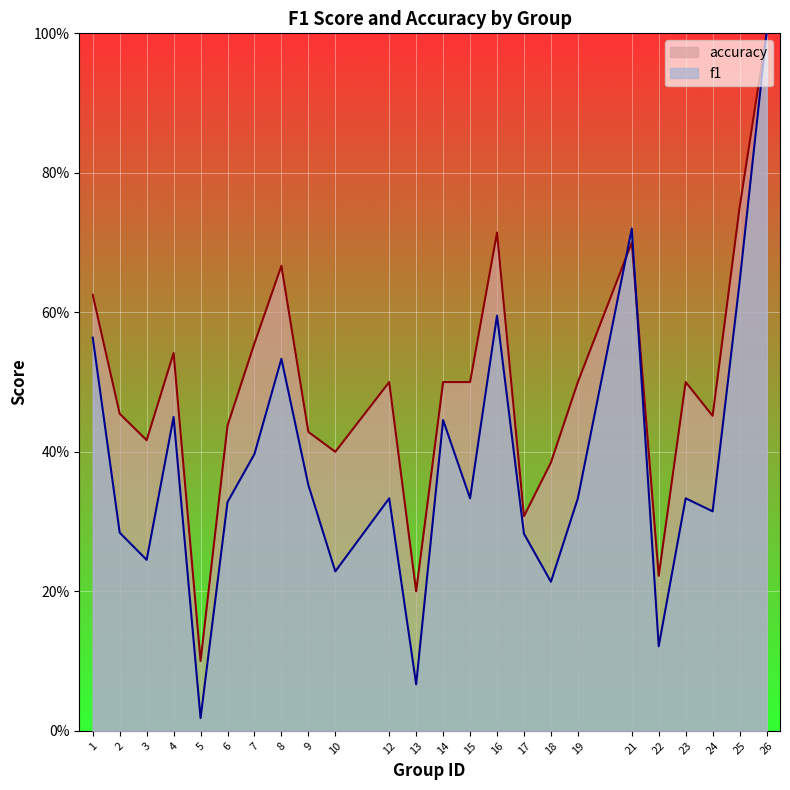

What is the value of the f1 point at the 2nd from the left?

0.3